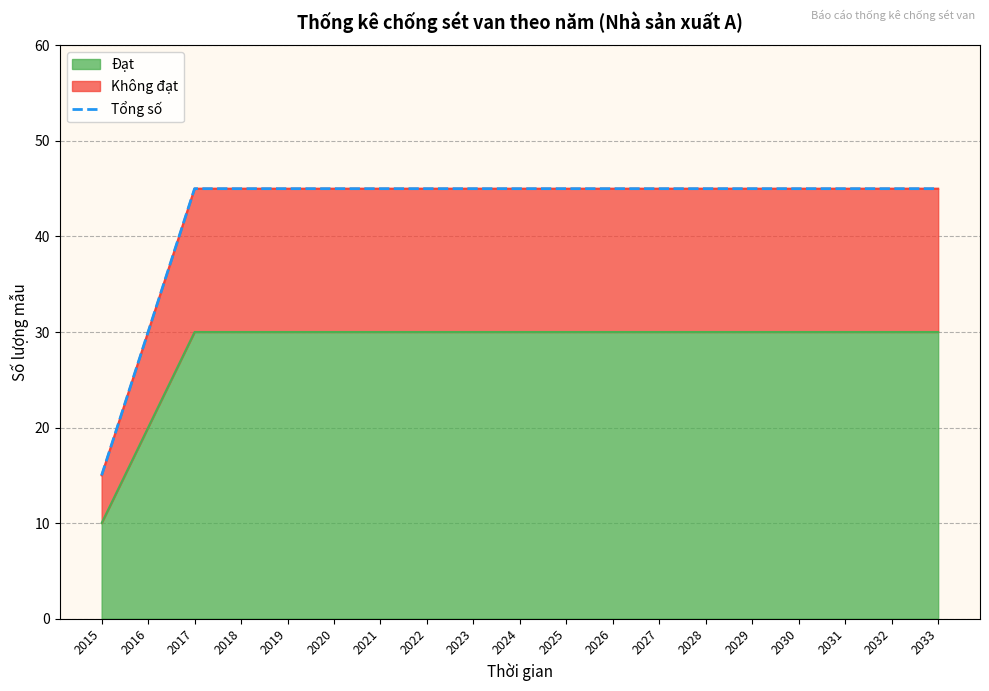

What is the change in value from 2015 to 2030?

+30